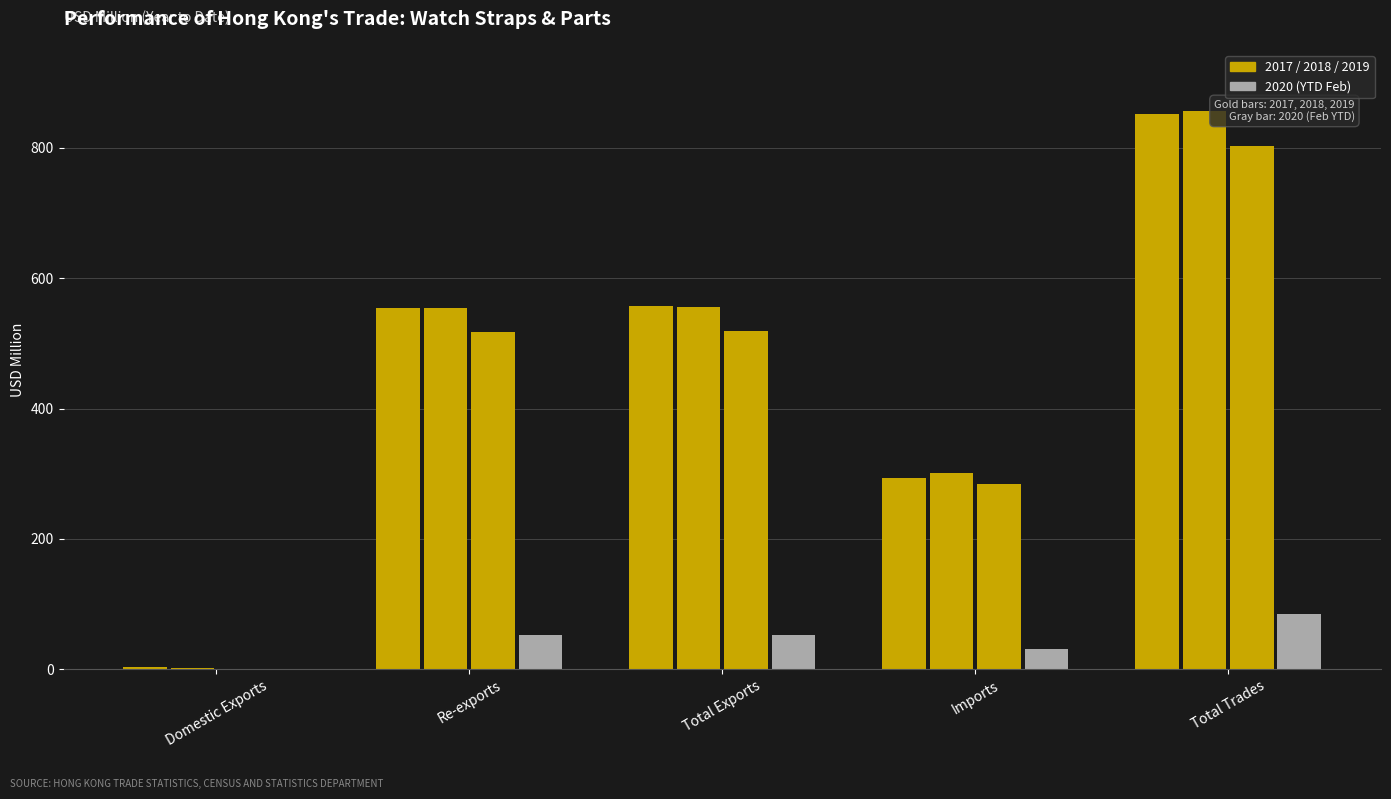

What position from the left is Imports?

4